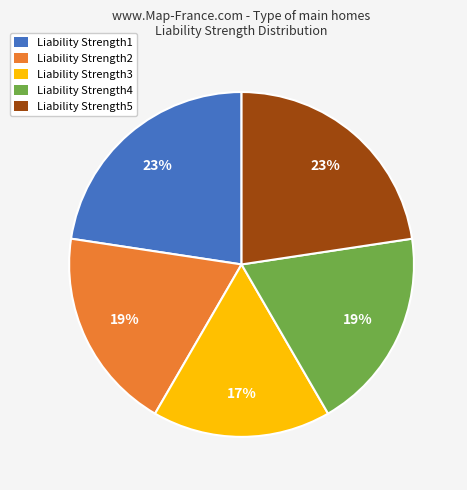

Between Liability Strength1 and Liability Strength2, which is larger?

Liability Strength1